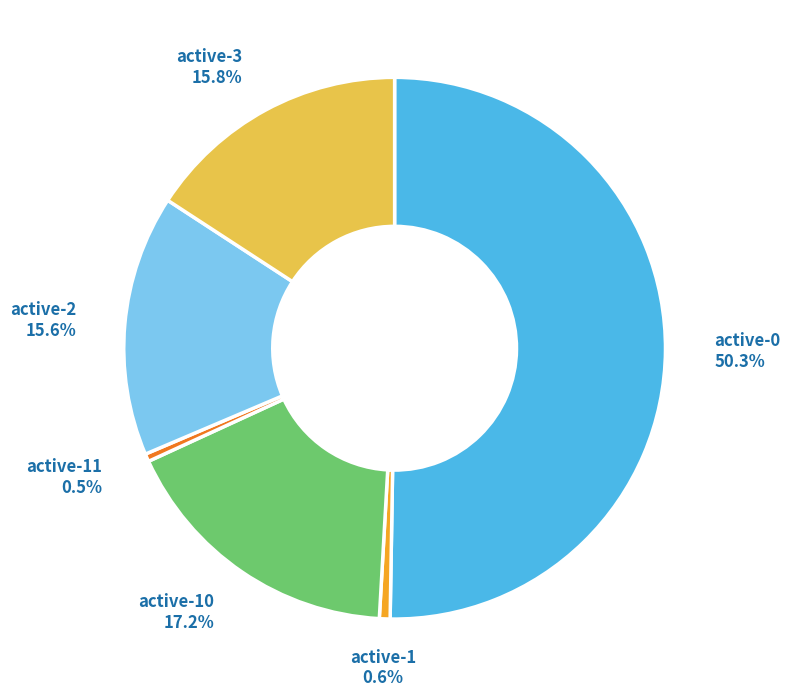

What is the largest slice in the pie chart?

active-0